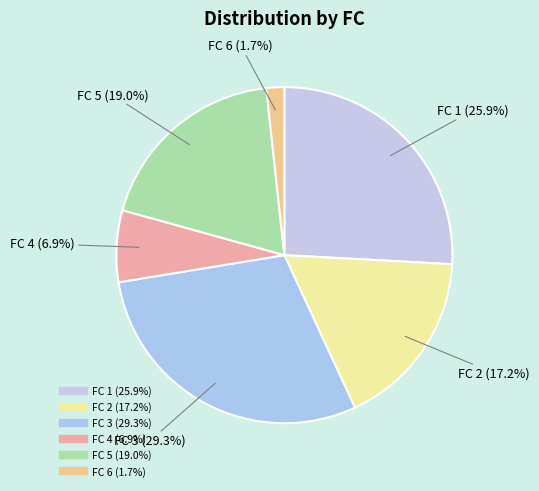

Does any single category account for the majority?

No